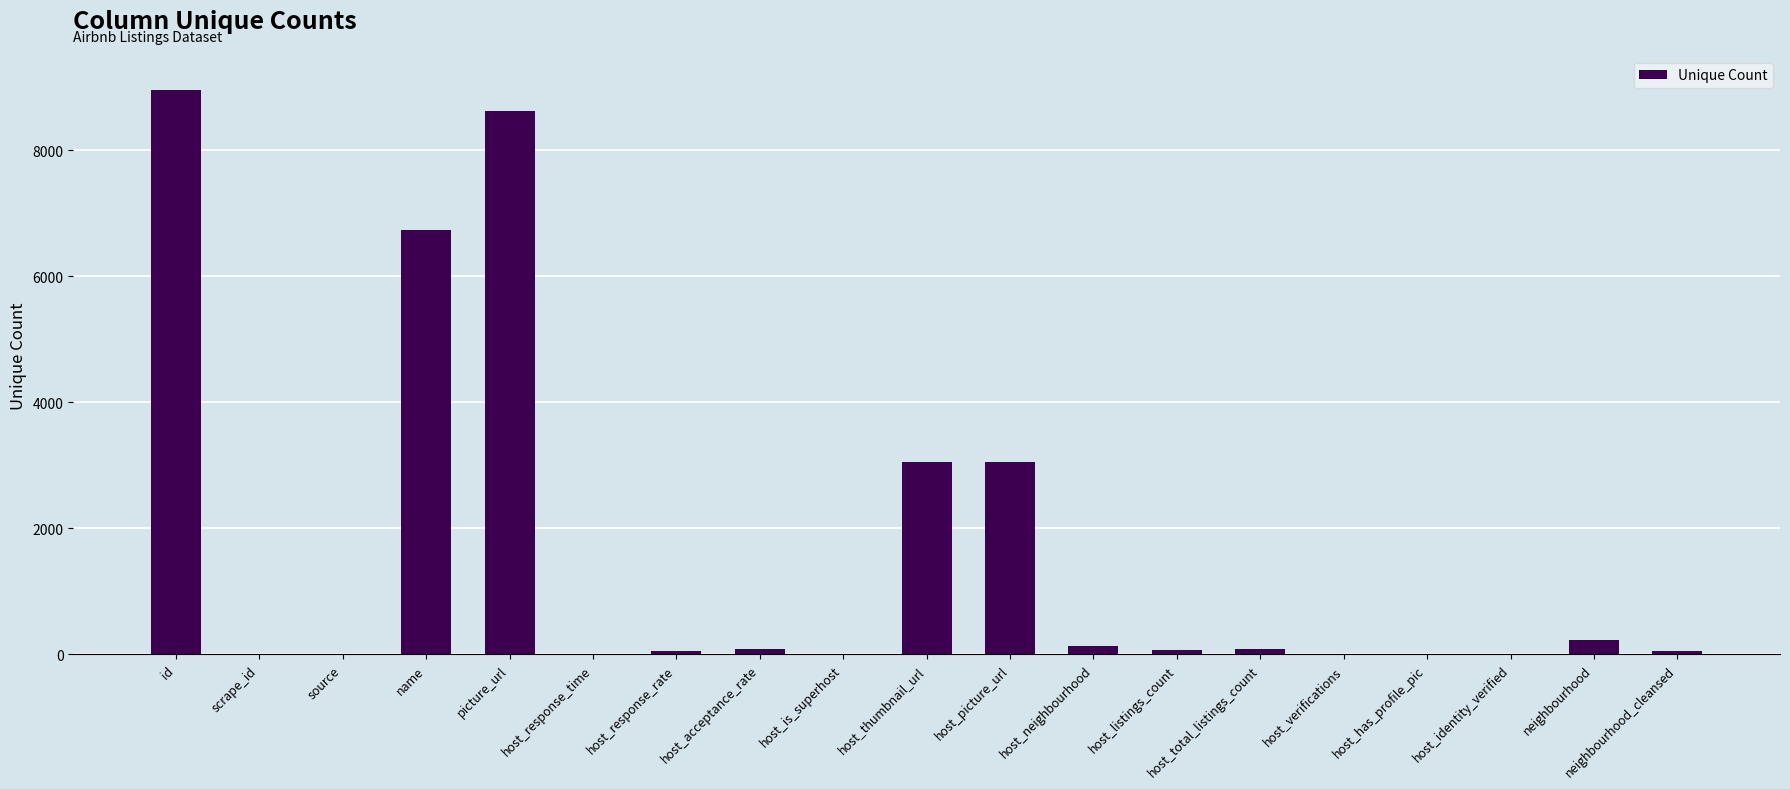

The value at host_response_time is 4. True or false?

True